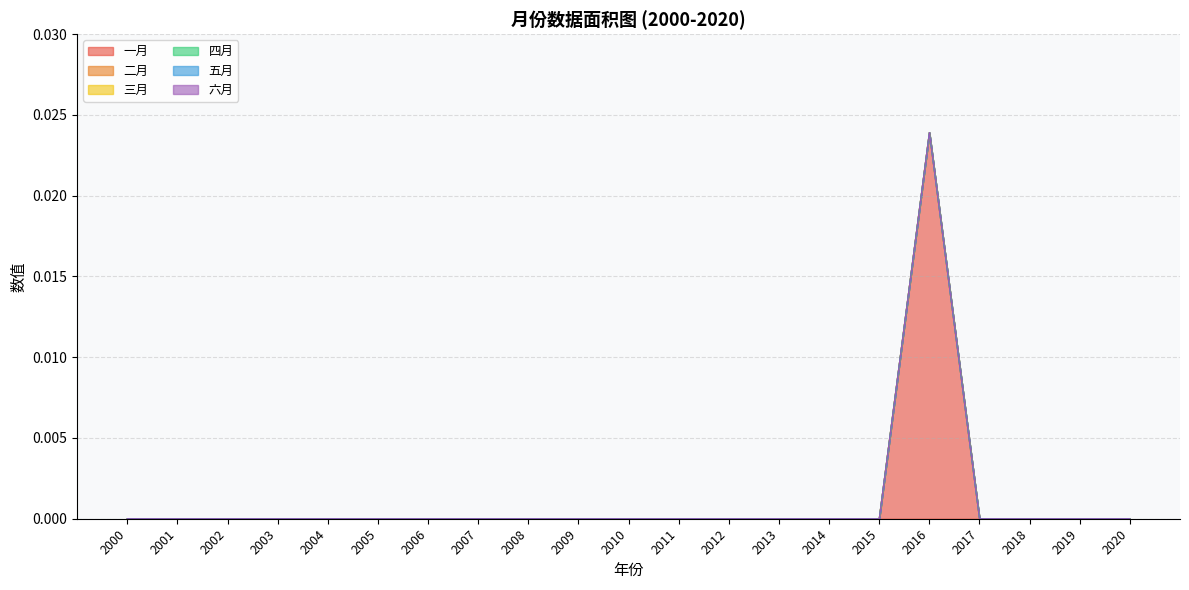

How many series are shown in this chart?

6